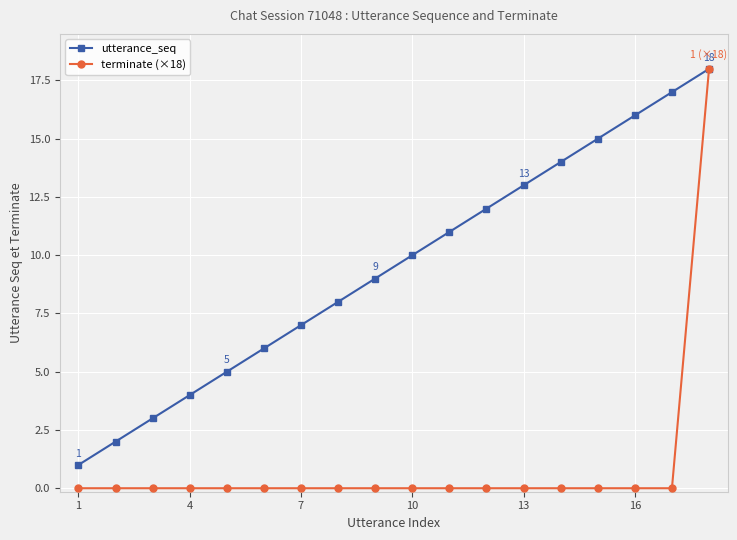

True or false: utterance_seq and terminate (×18) intersect in this chart.

False